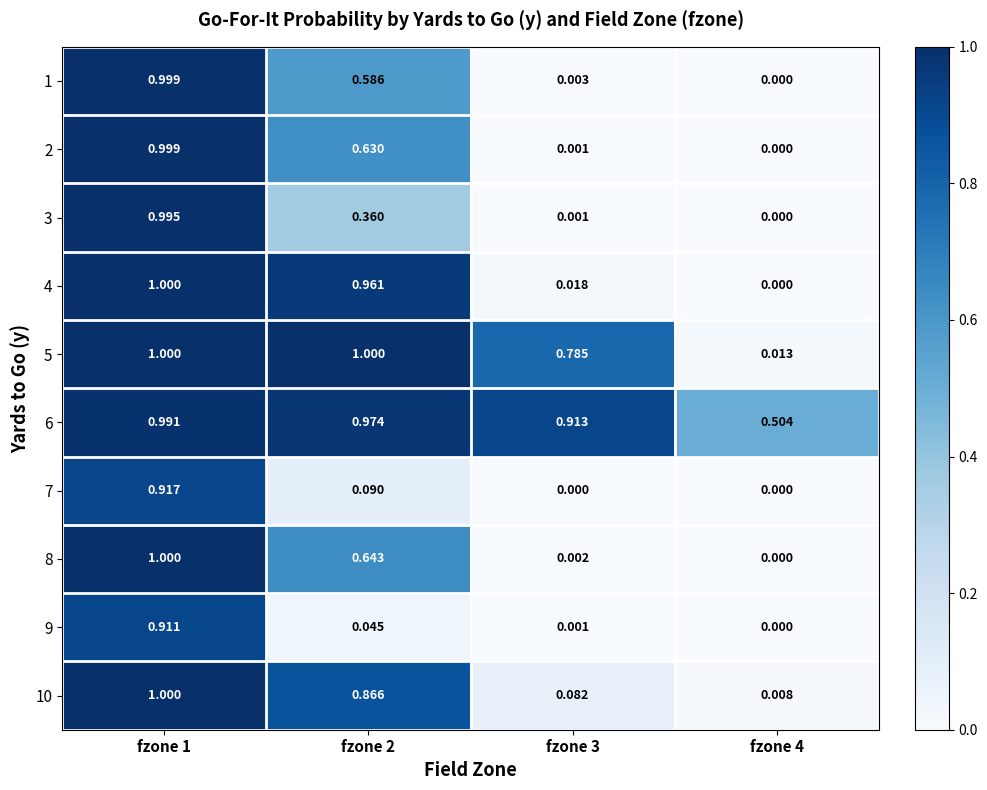

Rank the series at fzone 1 from highest to lowest value.

4, 5, 8, 10, 1, 2, 3, 6, 7, 9